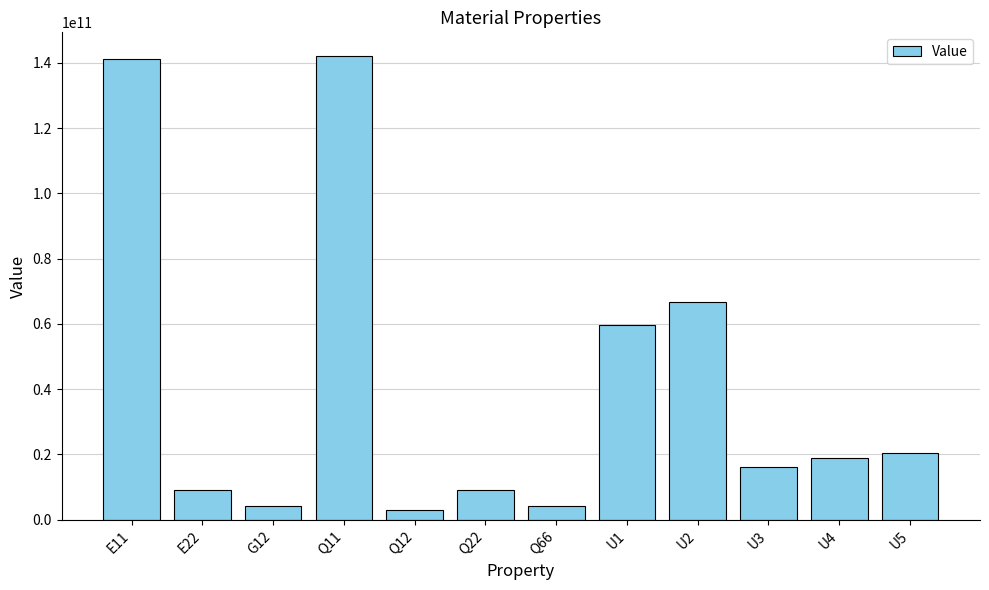

What is the average value?

41230596745.7